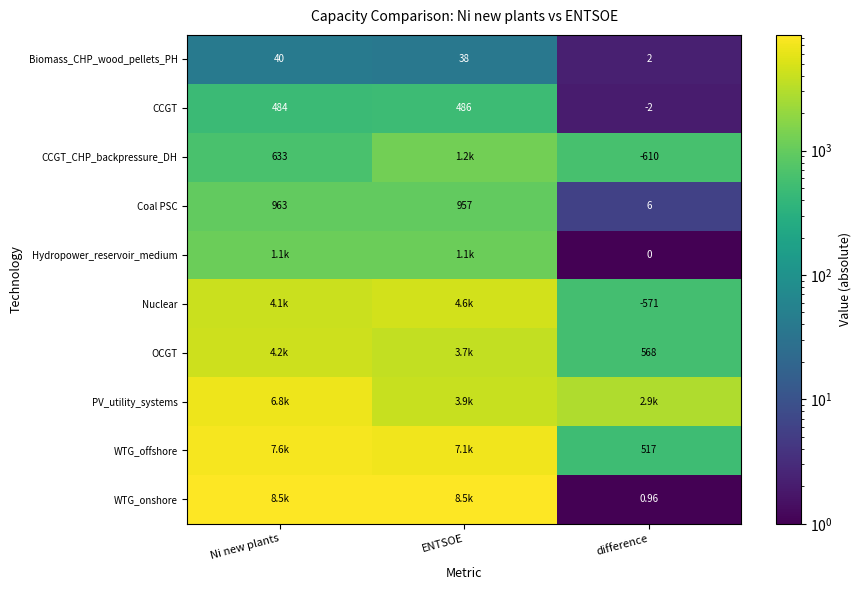

At which label does Biomass_CHP_wood_pellets_PH reach its peak?

Ni new plants